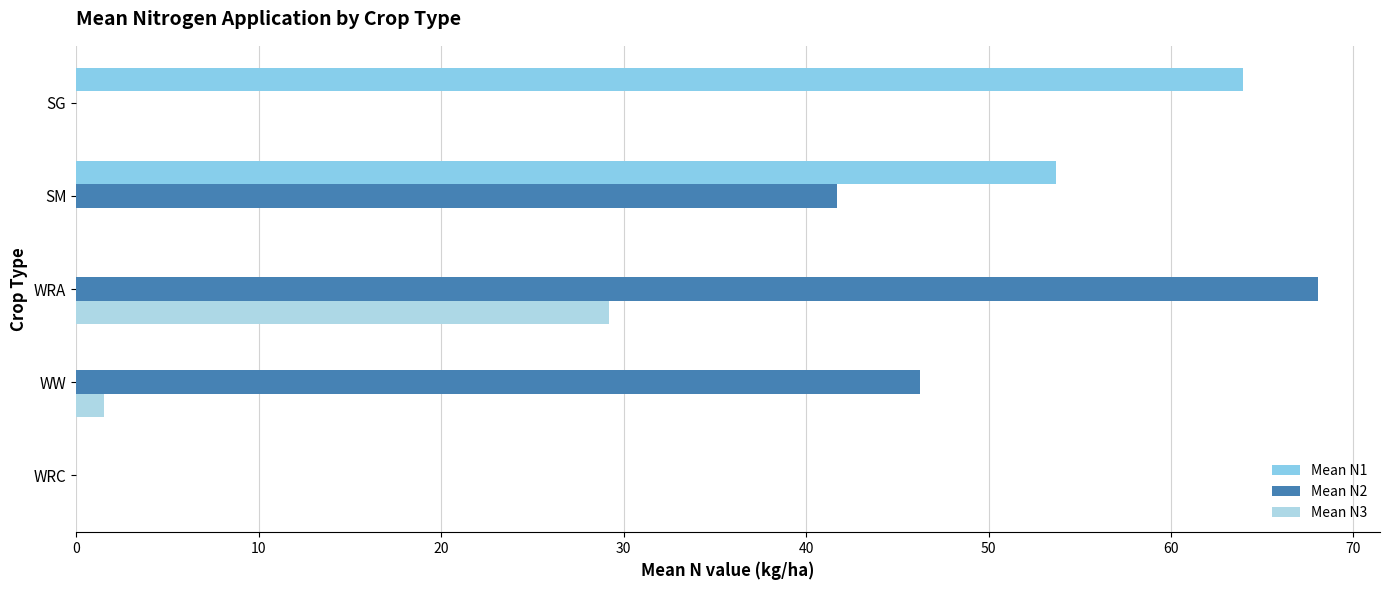

Where is Mean N1 nearest to the value 31?

SM